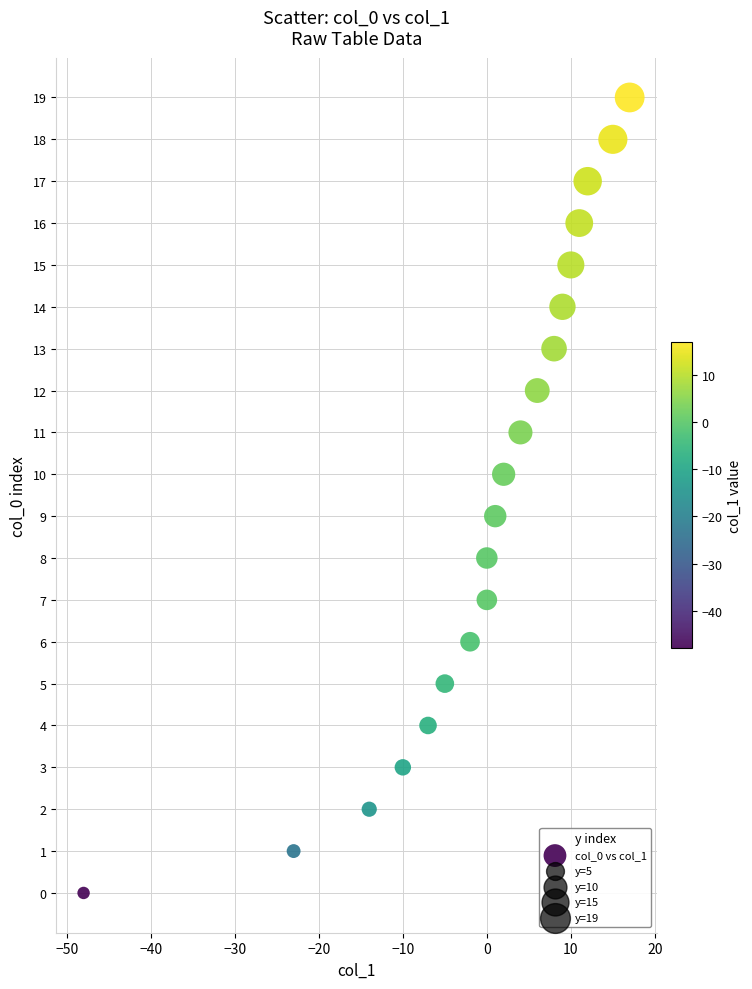

What is the range of Y values (max minus min)?

19